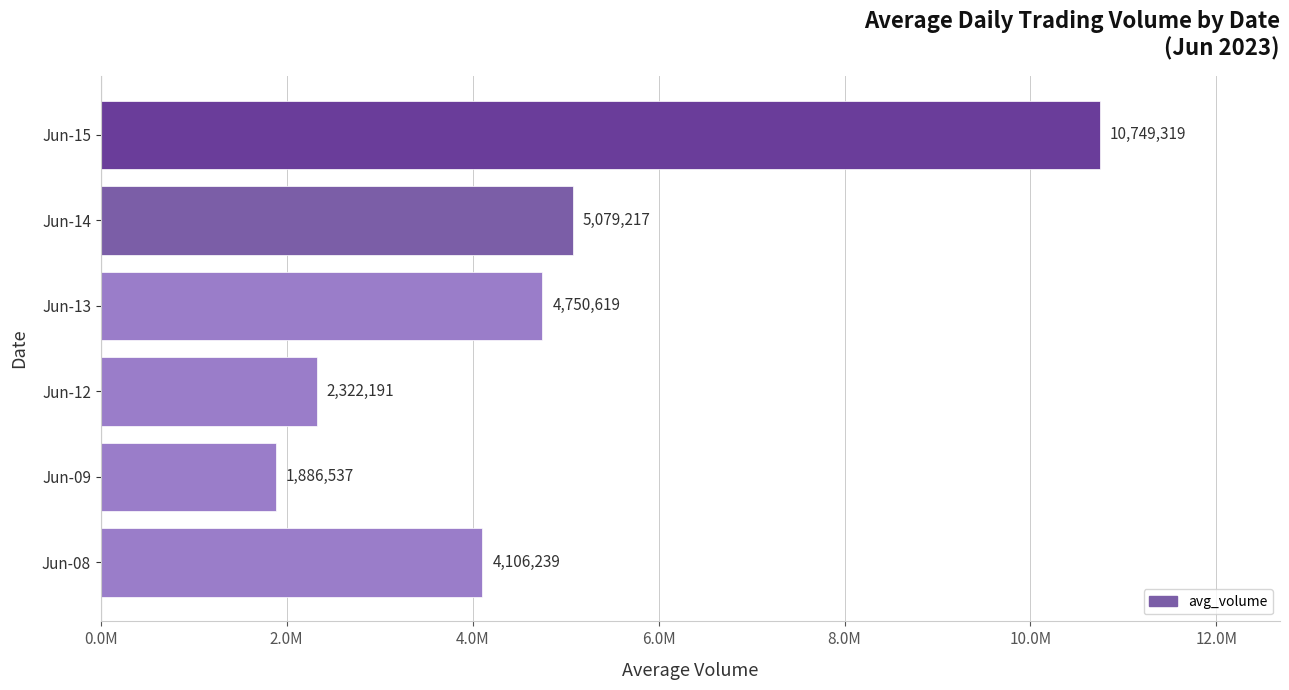

At which category does the chart reach its minimum across all series?

Jun-09